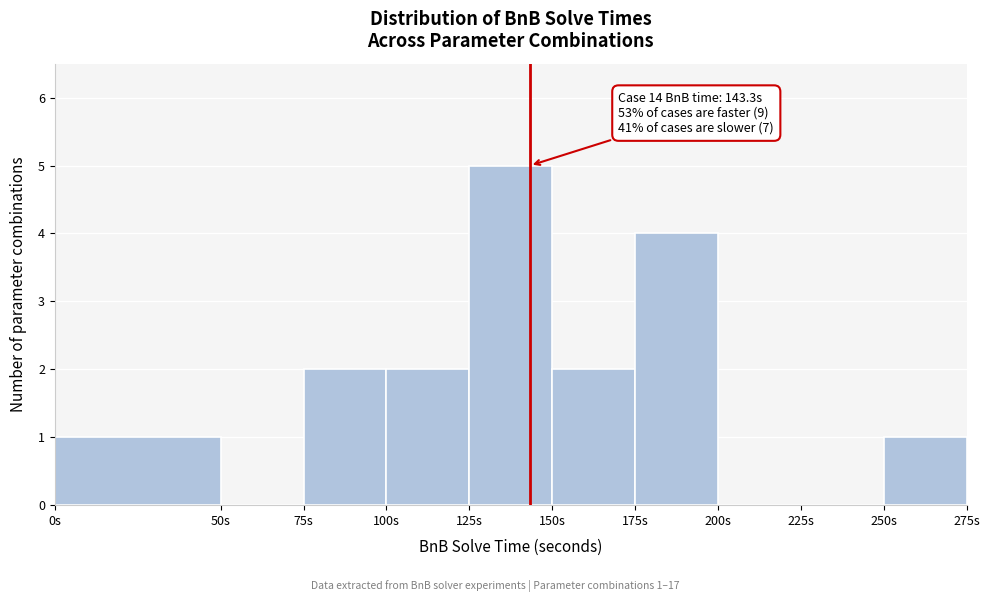

Which range on the x-axis has the tallest bar?

125 to 150